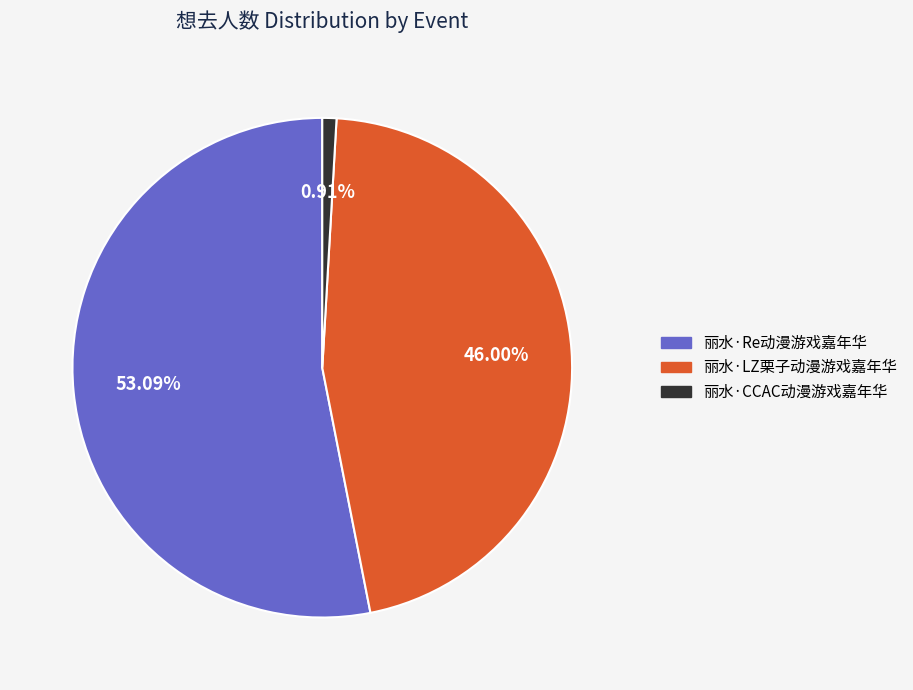

Rank the categories by value from highest to lowest.

丽水·Re动漫游戏嘉年华, 丽水·LZ栗子动漫游戏嘉年华, 丽水·CCAC动漫游戏嘉年华